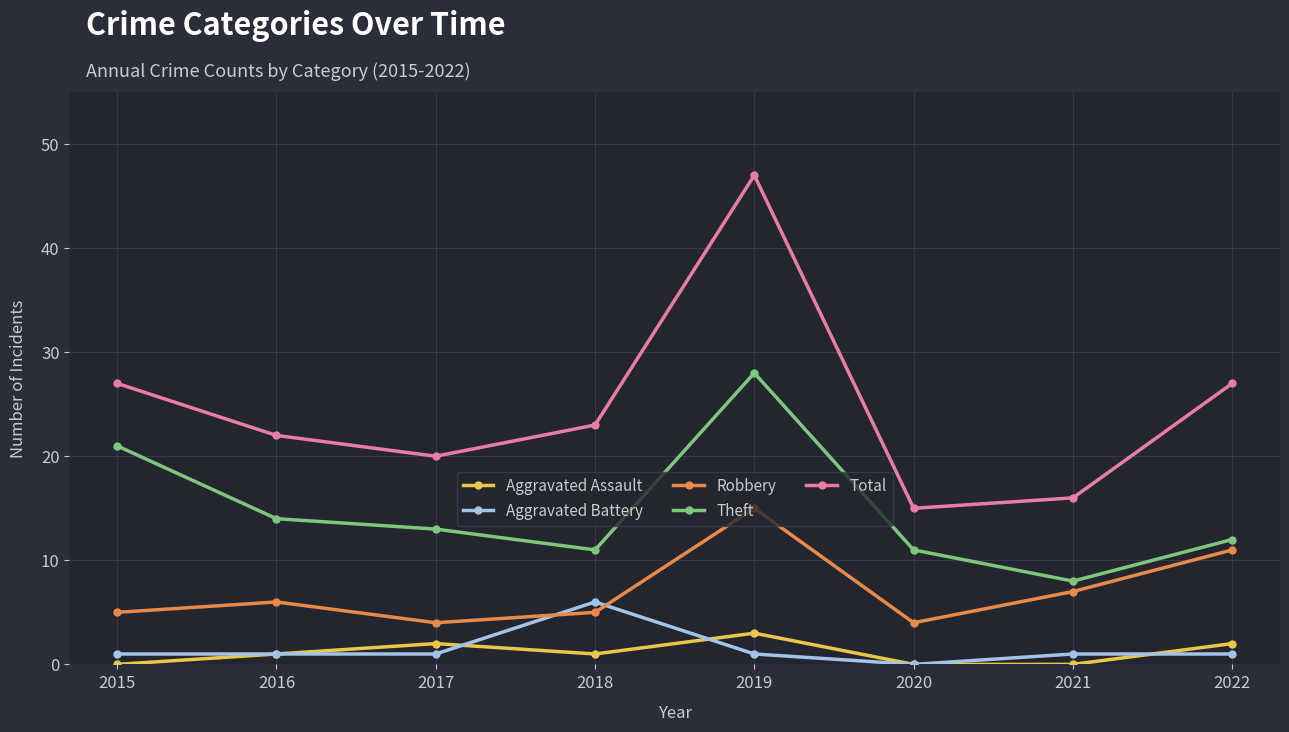

Reading left to right, list all the values displayed in this chart.

Aggravated Assault: 0	1	2	1	3	0	0	2
Aggravated Battery: 1	1	1	6	1	0	1	1
Robbery: 5	6	4	5	15	4	7	11
Theft: 21	14	13	11	28	11	8	12
Total: 27	22	20	23	47	15	16	27